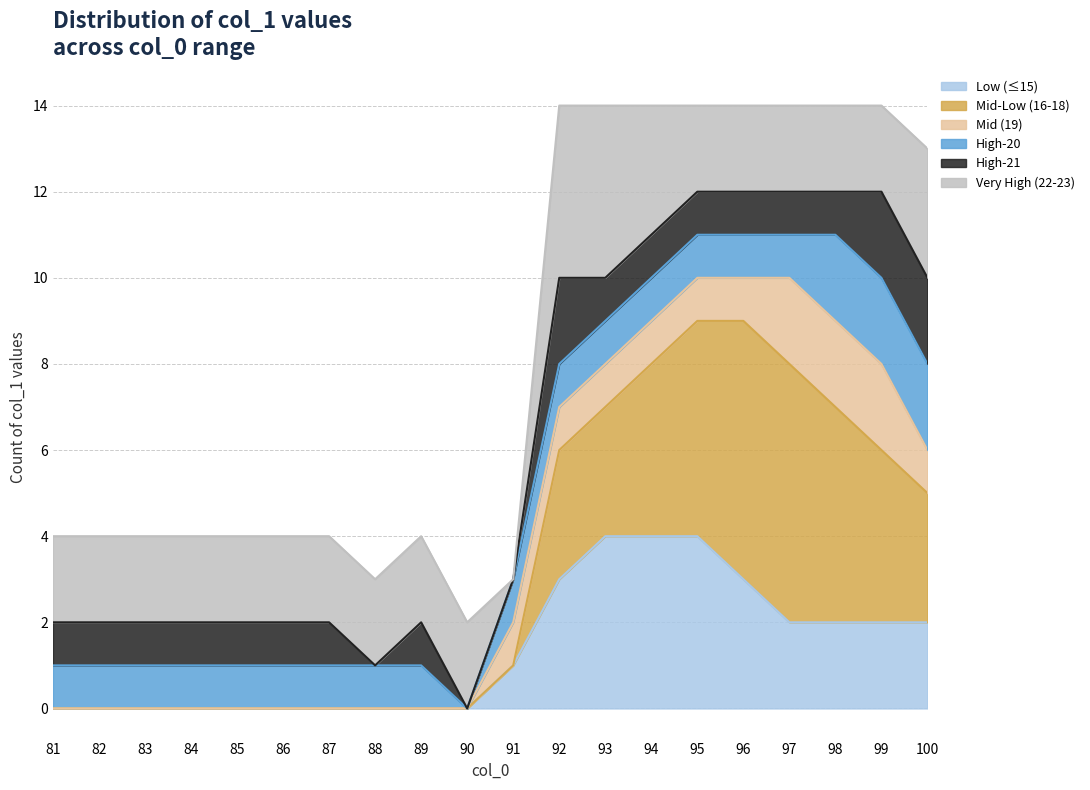

The value at 12 is 10. True or false?

False